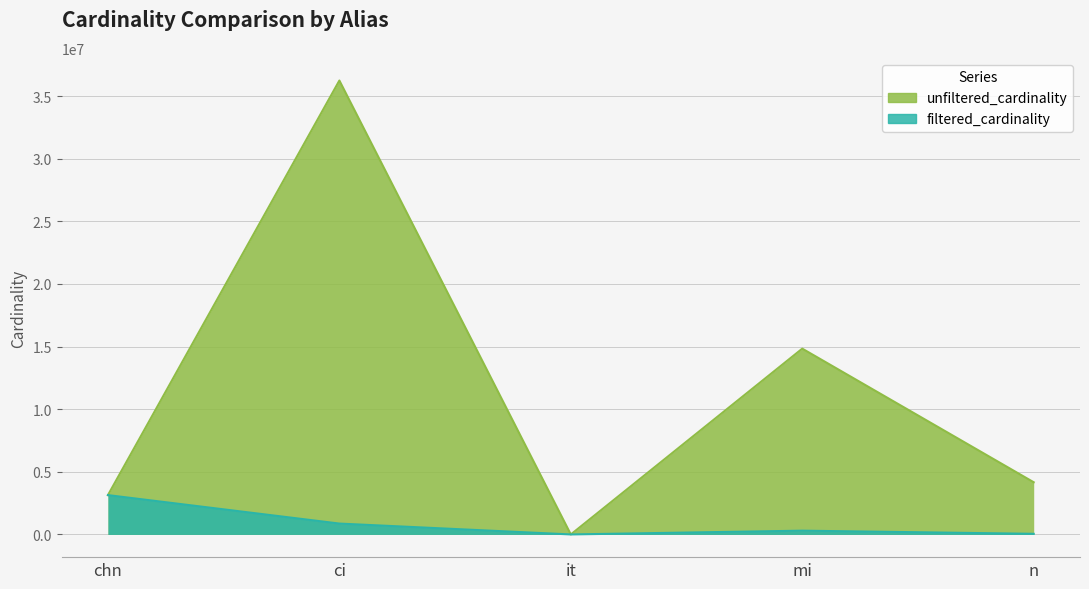

List the labels in order of unfiltered_cardinality value, smallest first.

it, chn, n, mi, ci